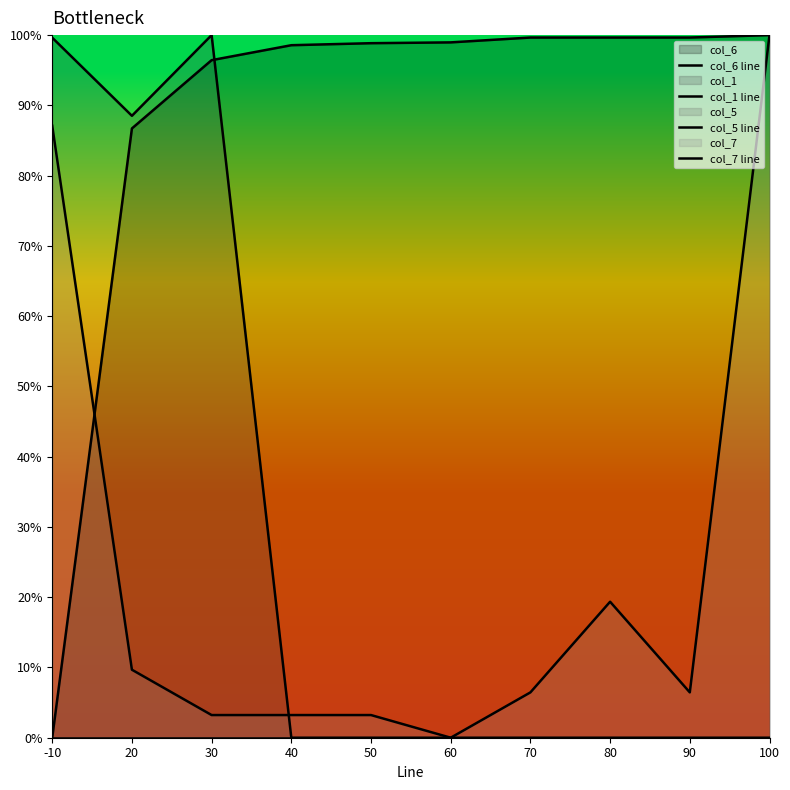

True or false: col_7 line and col_5 line cross at least once.

False